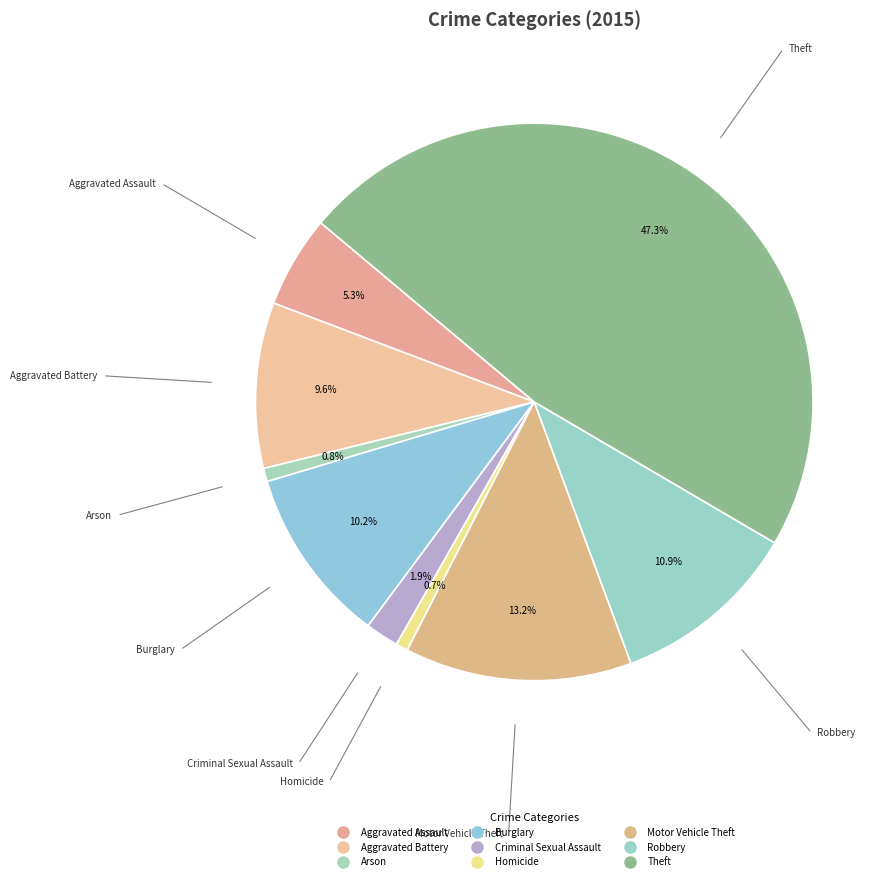

Count the number of slices in the pie.

9